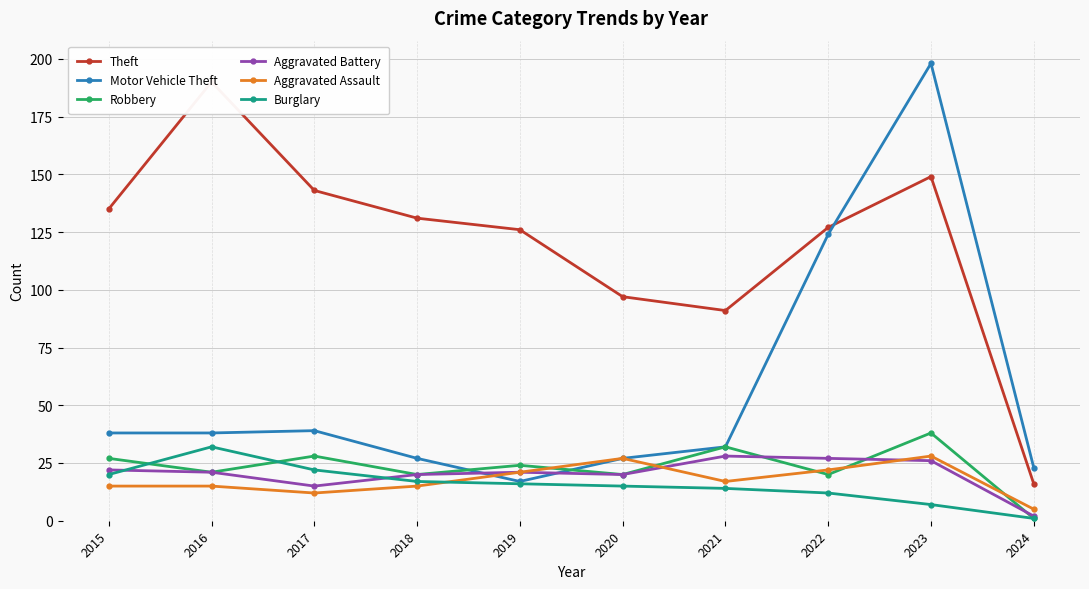

What are all the series names shown in the legend?

Theft, Motor Vehicle Theft, Robbery, Aggravated Battery, Aggravated Assault, Burglary